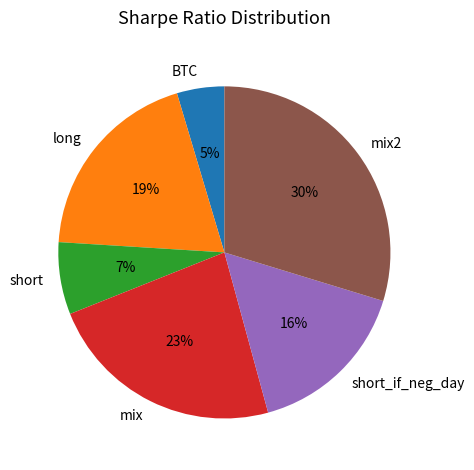

True or false: mix2 accounts for 41% of the total.

False